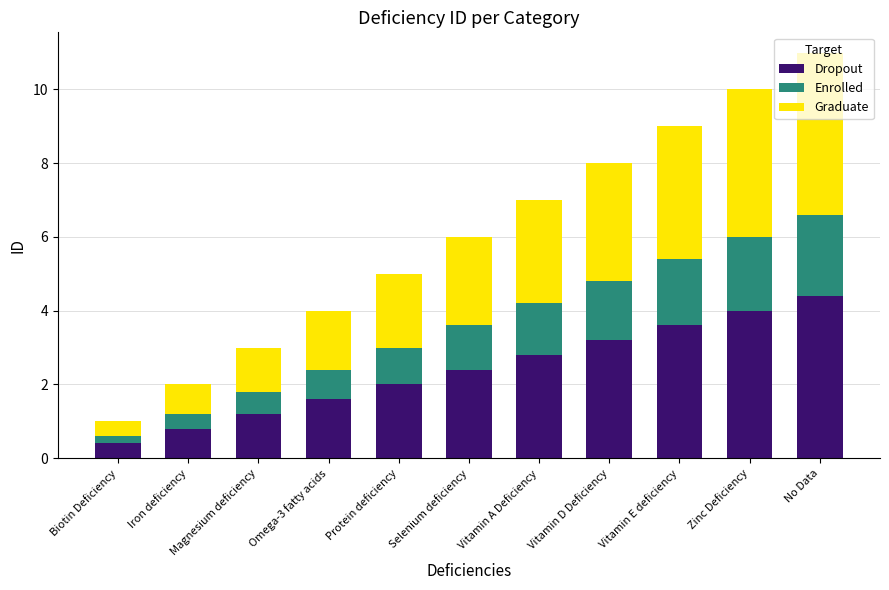

Which category has the highest value in the Dropout series?

No Data